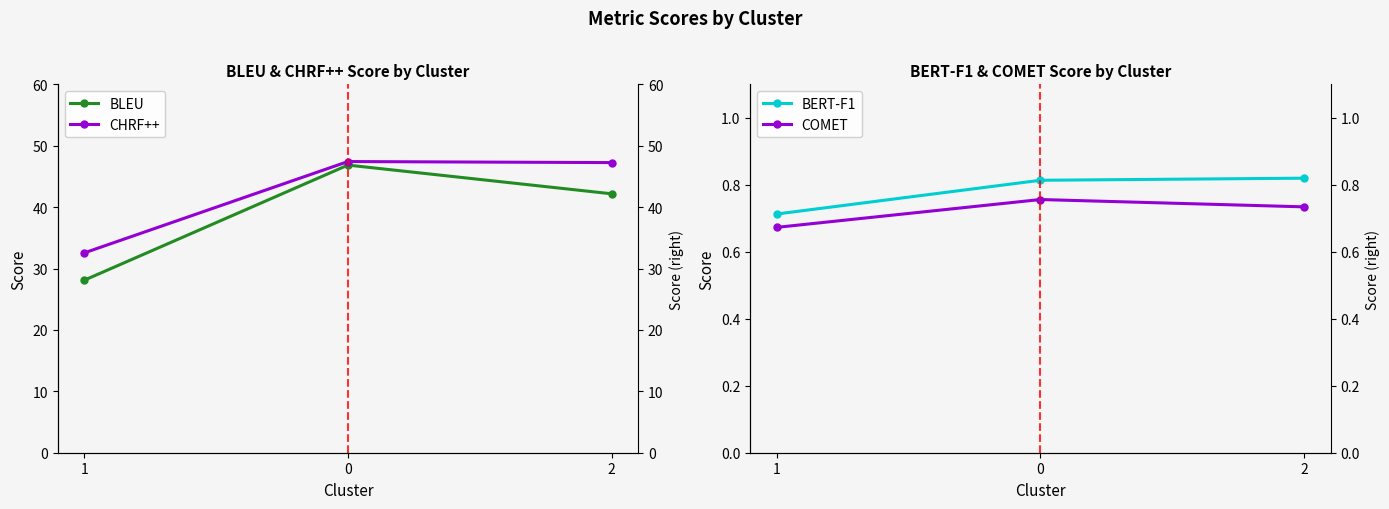

How many categories are shown in the chart?

3